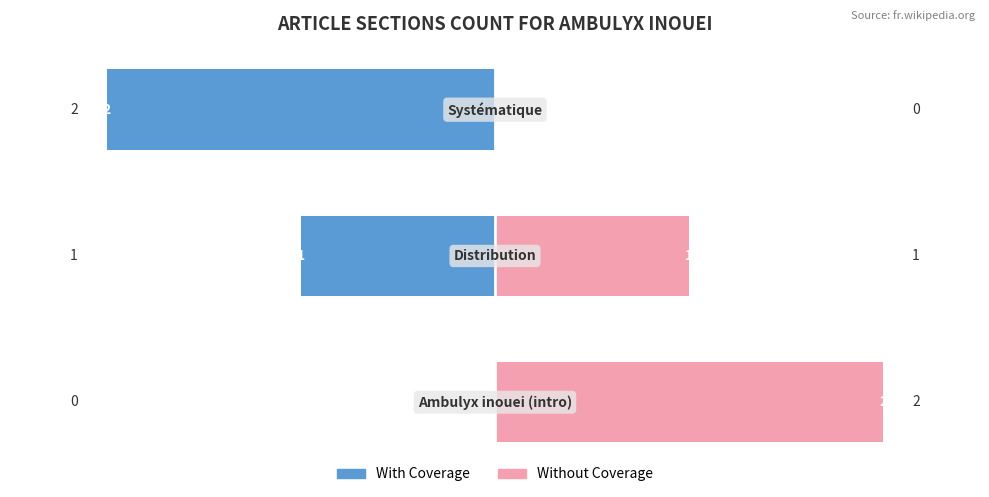

Reading left to right, list all the values displayed in this chart.

With Coverage: 0	-1	-2
Without Coverage: 2	1	0